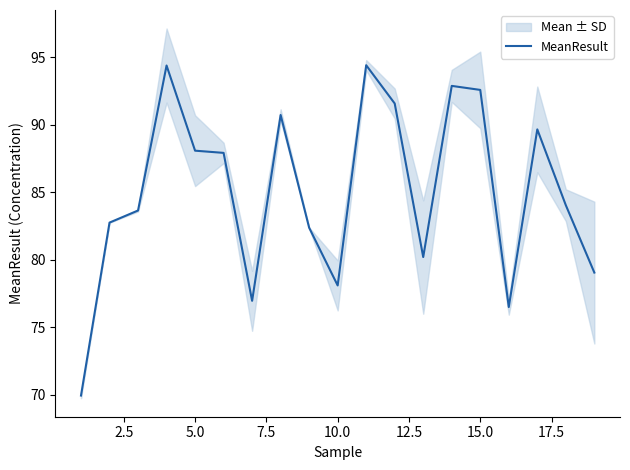

What is the minimum value for MeanResult?

70.0